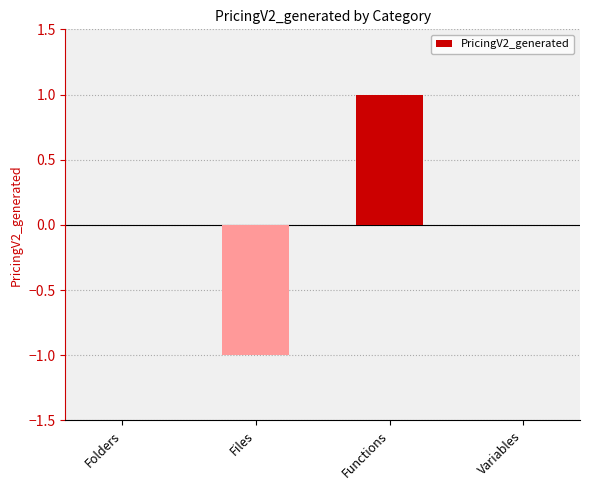

At which category does the chart reach its peak across all series?

Functions